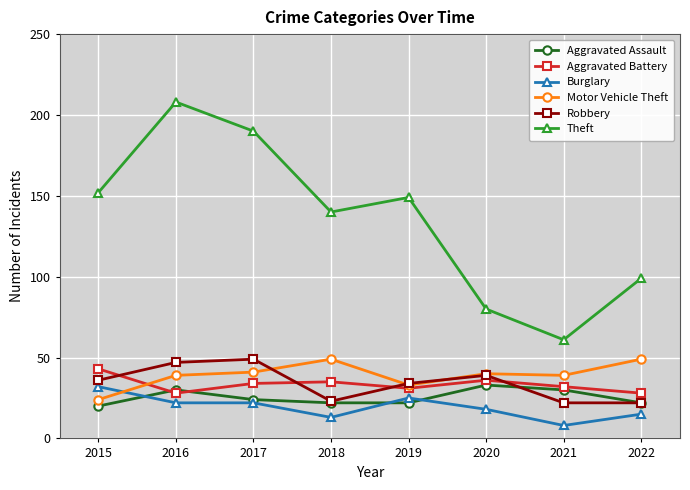

Read the Robbery value at 2017.

49